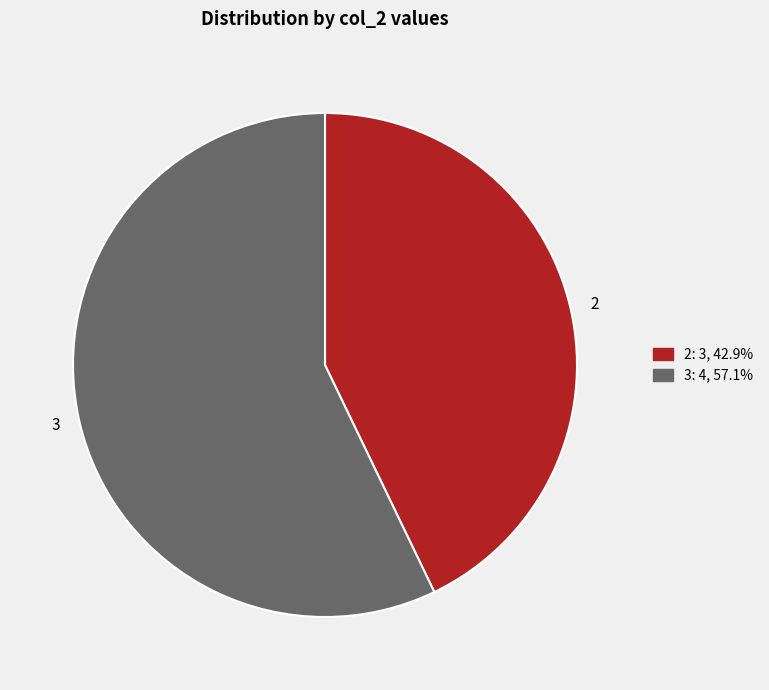

What is the largest slice in the pie chart?

3